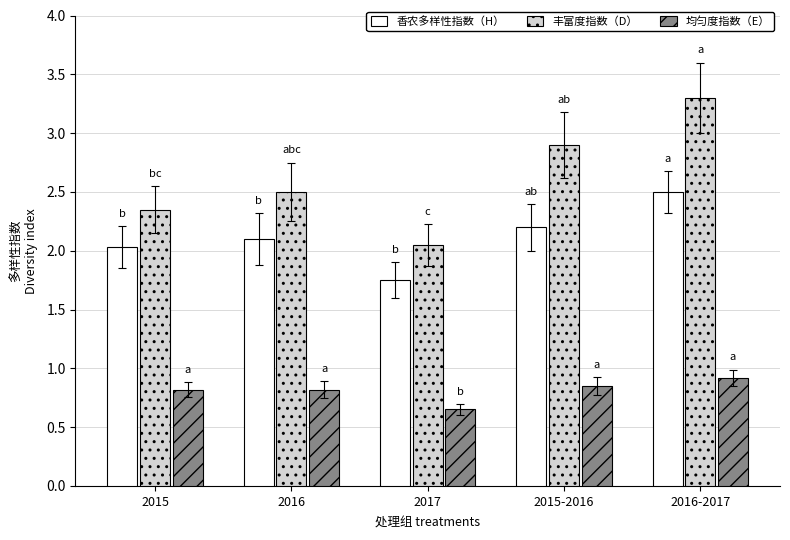

Is it true that 丰富度指数（D） equals 2.5 at 2016?

True